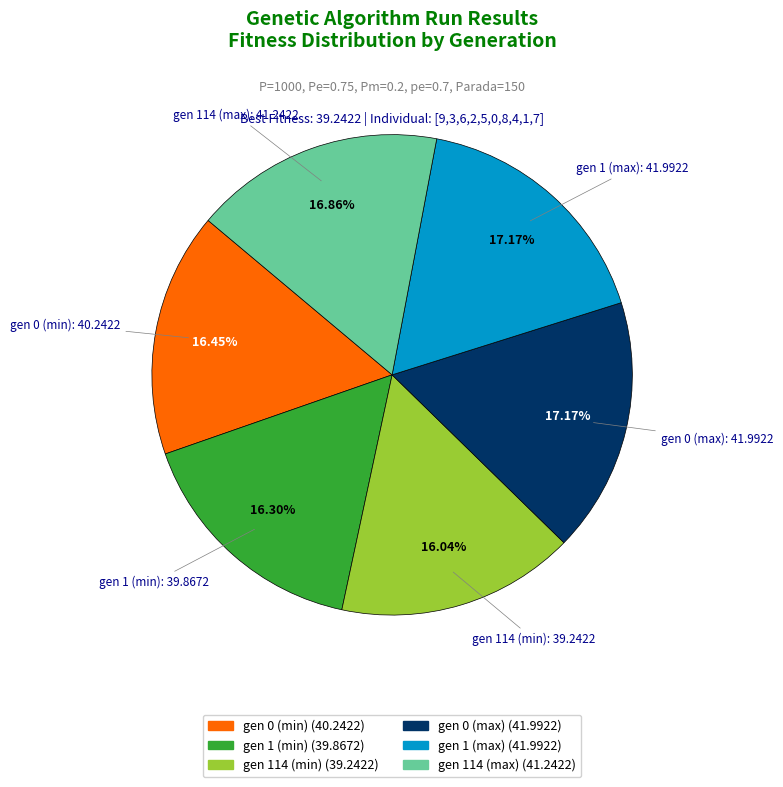

Does any single category account for the majority?

No